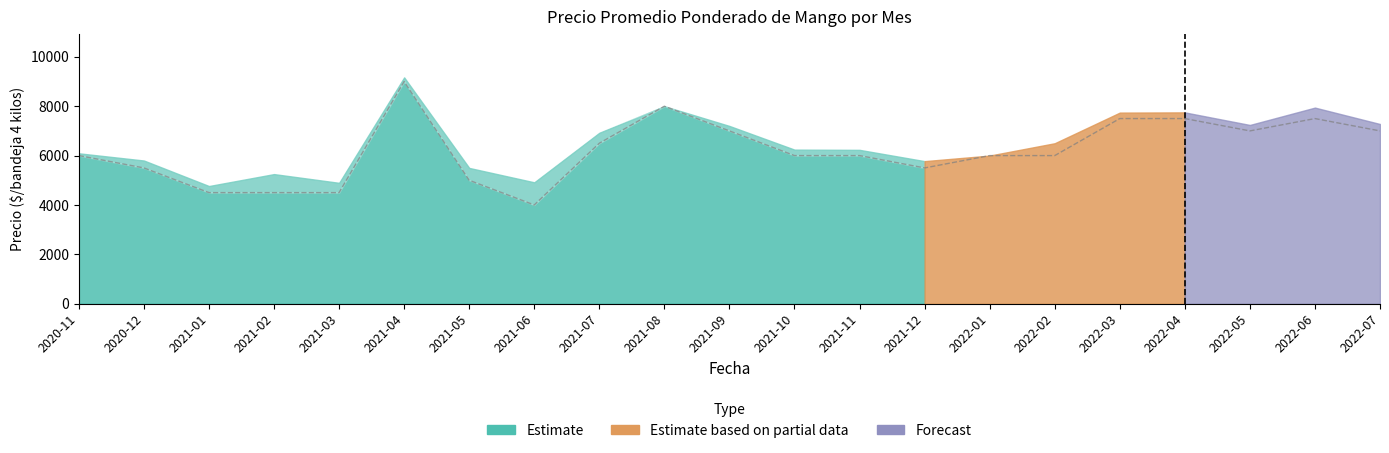

True or false: Precio minimo and Precio maximo cross at least once.

False